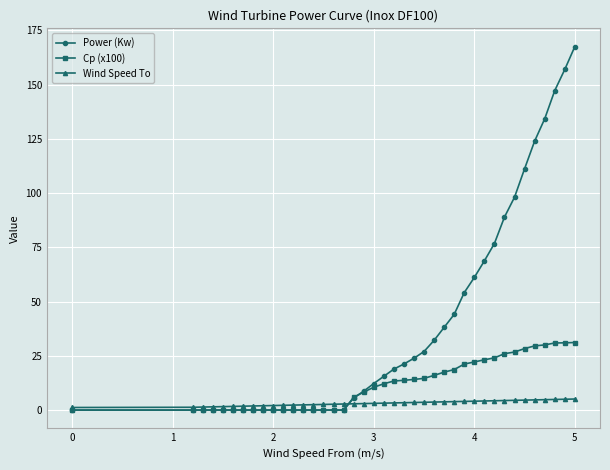

What is the greatest value displayed?

167.5